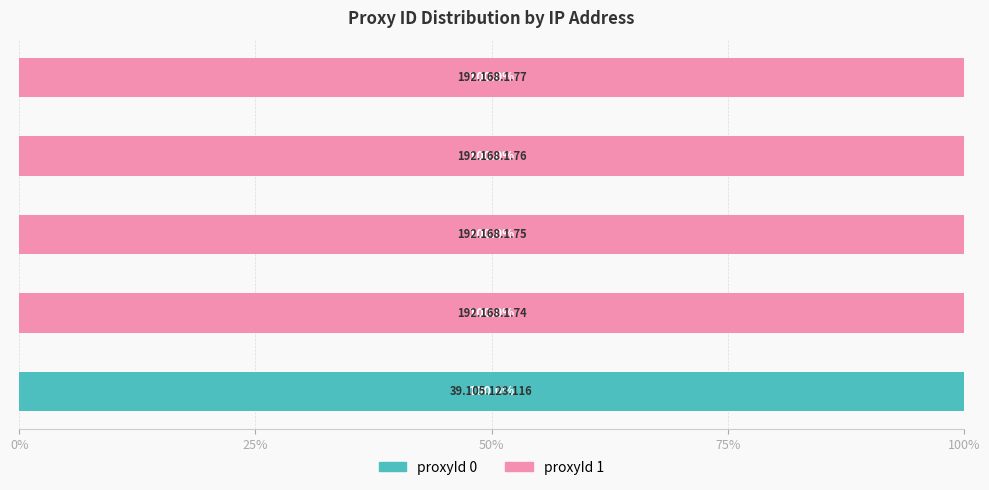

Which series has the largest total across all categories?

proxyId 1